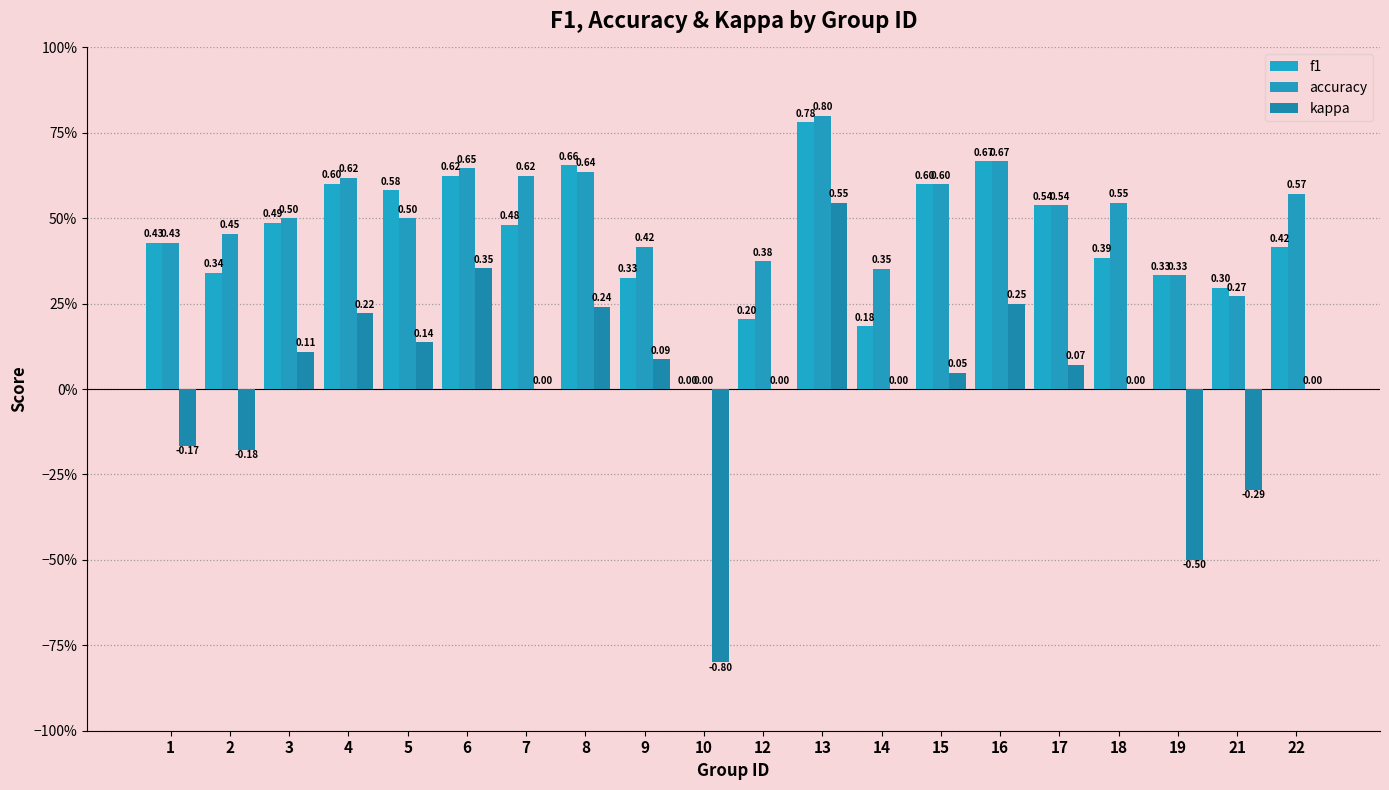

Reading left to right, transcribe all the data shown in this chart.

f1: 1=0.4	2=0.3	3=0.5	4=0.6	5=0.6	6=0.6	7=0.5	8=0.7	9=0.3	10=0.0	12=0.2	13=0.8	14=0.2	15=0.6	16=0.7	17=0.5	18=0.4	19=0.3	21=0.3	22=0.4
accuracy: 1=0.4	2=0.5	3=0.5	4=0.6	5=0.5	6=0.6	7=0.6	8=0.6	9=0.4	10=0.0	12=0.4	13=0.8	14=0.4	15=0.6	16=0.7	17=0.5	18=0.5	19=0.3	21=0.3	22=0.6
kappa: 1=-0.2	2=-0.2	3=0.1	4=0.2	5=0.1	6=0.4	7=0.0	8=0.2	9=0.1	10=-0.8	12=0.0	13=0.5	14=0.0	15=0.0	16=0.2	17=0.1	18=0.0	19=-0.5	21=-0.3	22=0.0